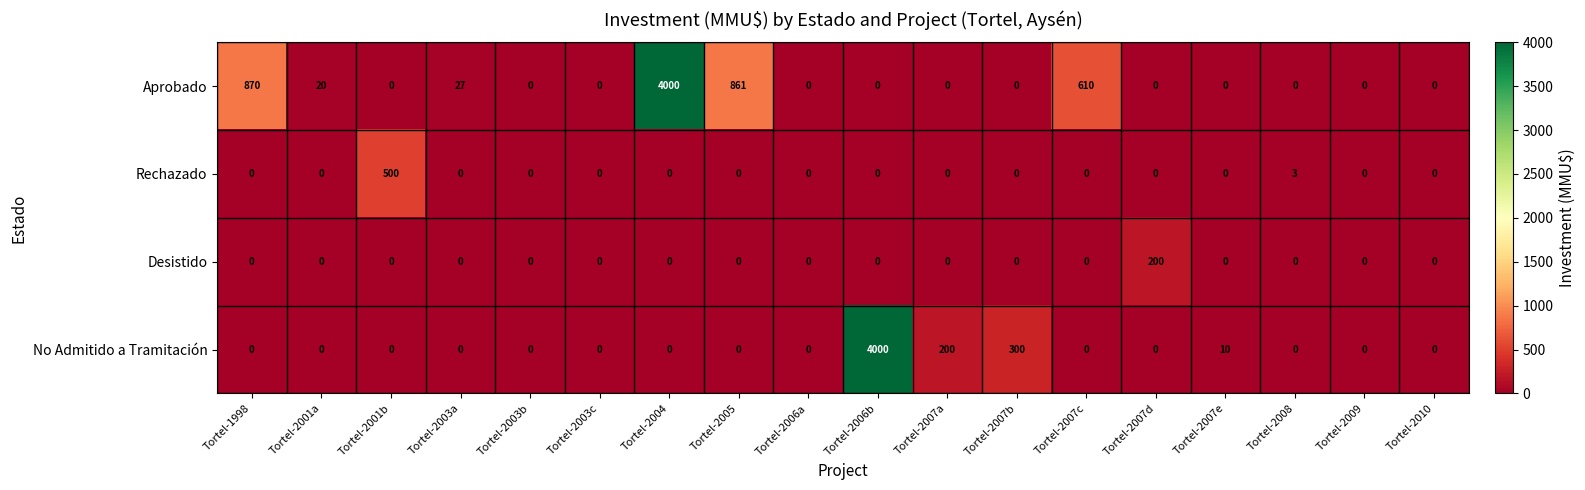

Count the number of data series in this chart.

4